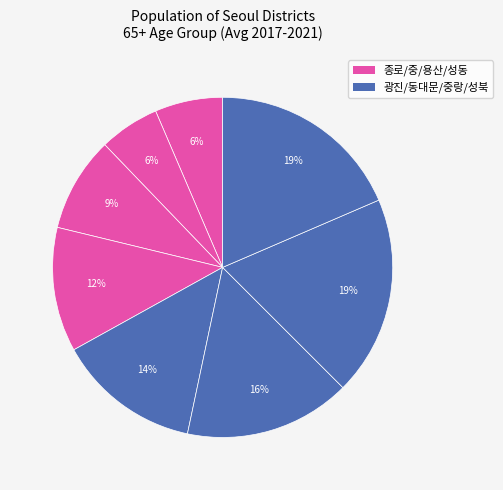

How many slices are in this pie chart?

8